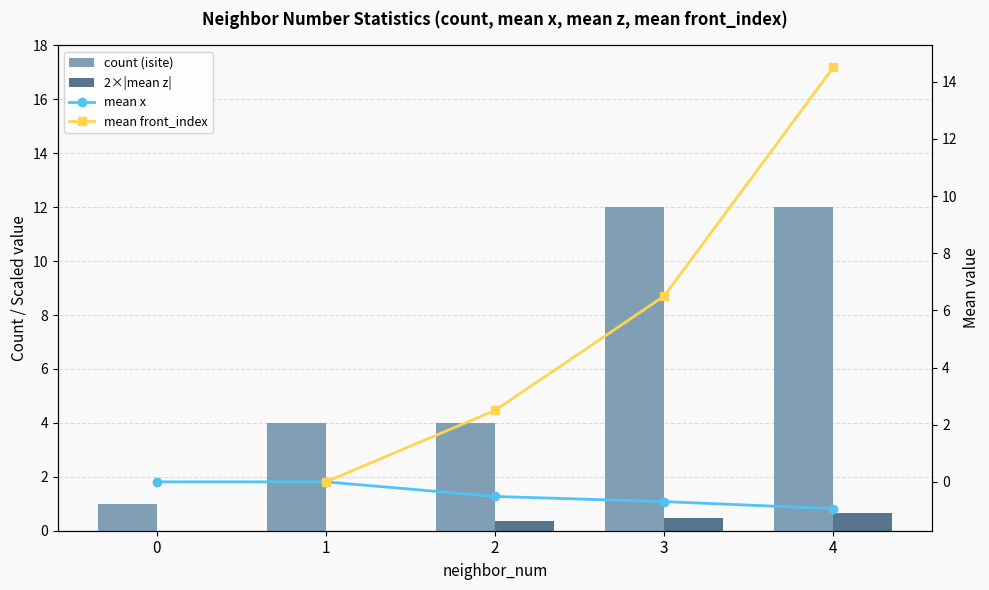

Is the value of mean front_index at 1 greater than the value of mean x at 4?

Yes